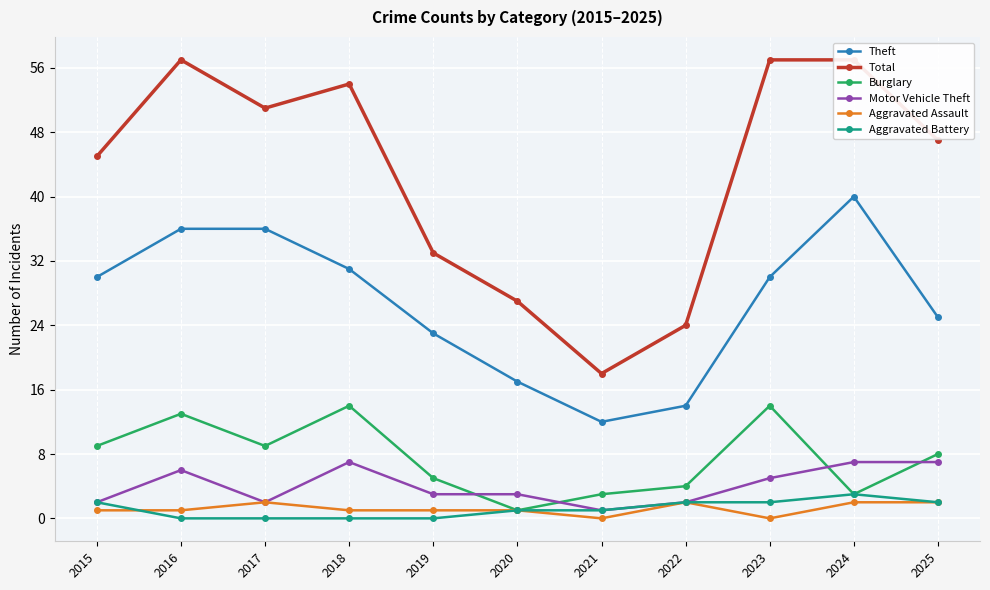

Between 2019 and 2023, which series saw the biggest shift?

Total